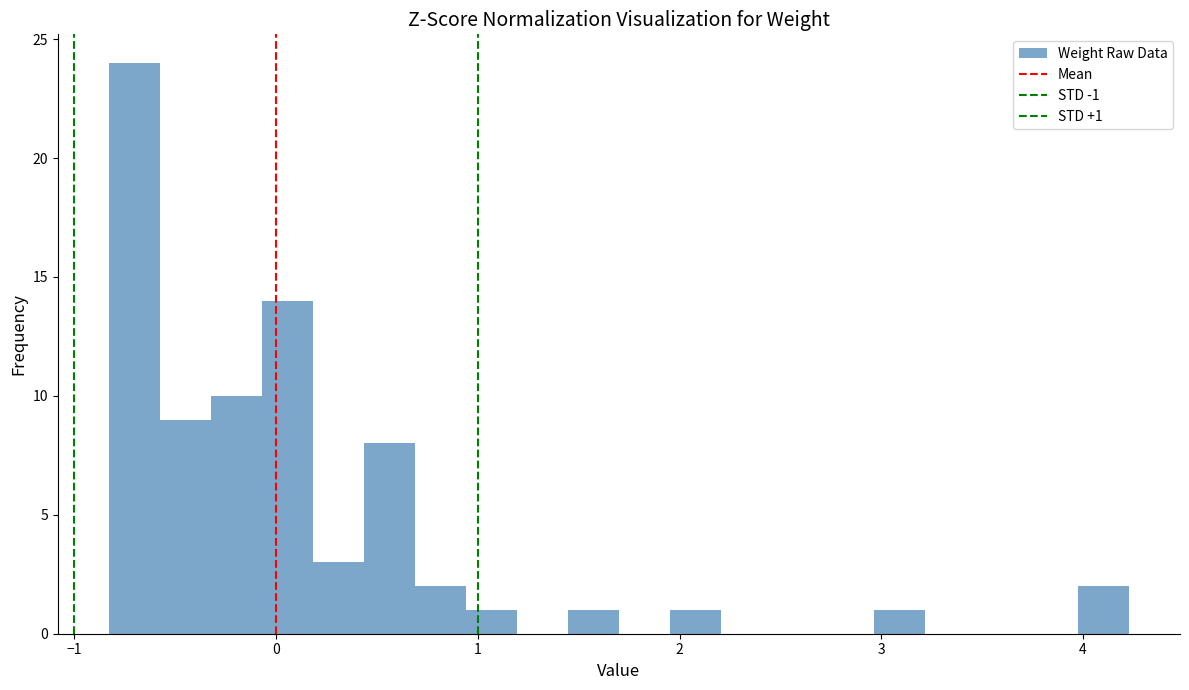

Read against the x-axis, roughly where is the centre of the tallest bar?

-0.7